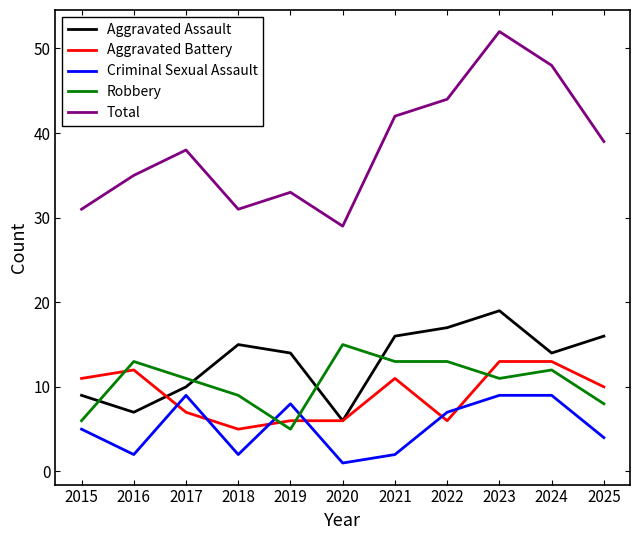

The Criminal Sexual Assault series shows 4 at 2025. True or false?

True